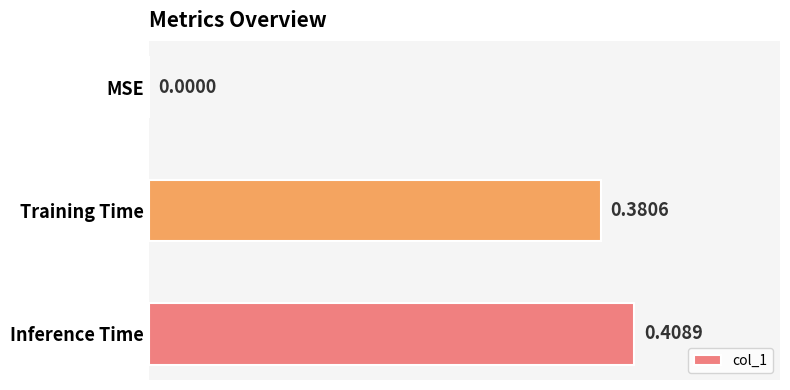

What is the average value?

0.3